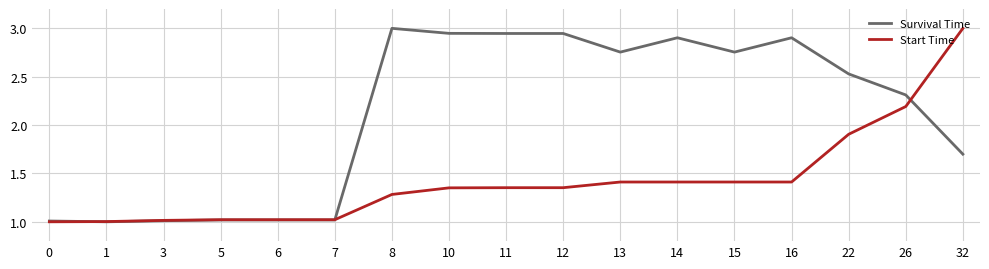

Is it true that Survival Time equals 0.4 at 1?

False